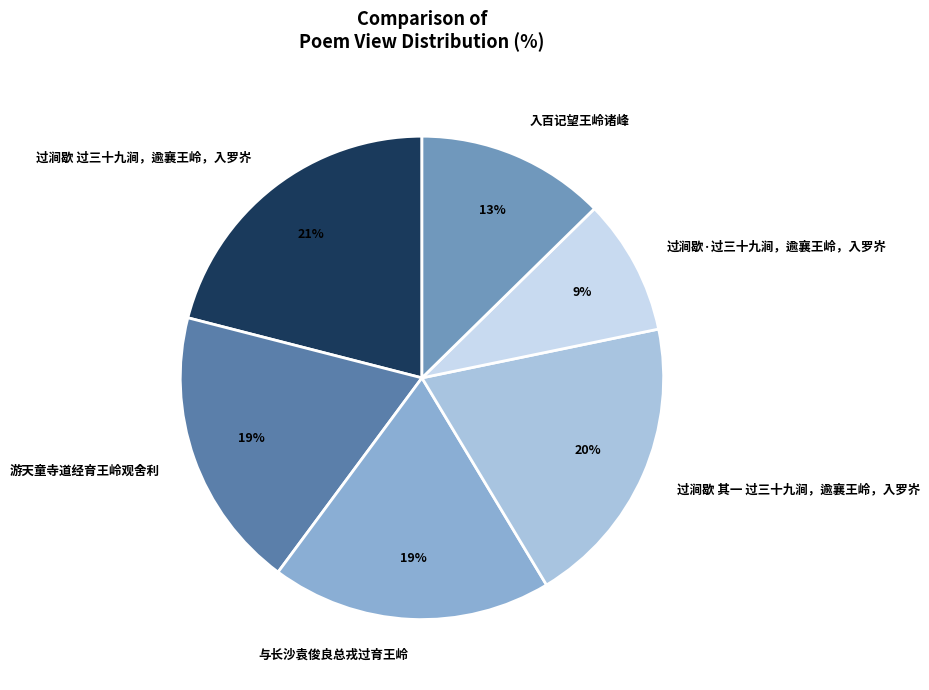

To the nearest percent, what is the difference between the 过涧歇 过三十九涧，逾襄王岭，入罗岕 and 与长沙袁俊良总戎过育王岭 slice percentages?

2%